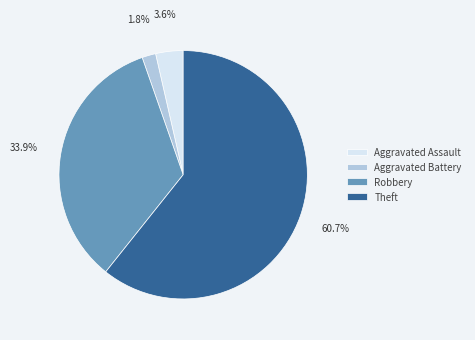

What is the total percentage of Robbery and Theft?

94.6%